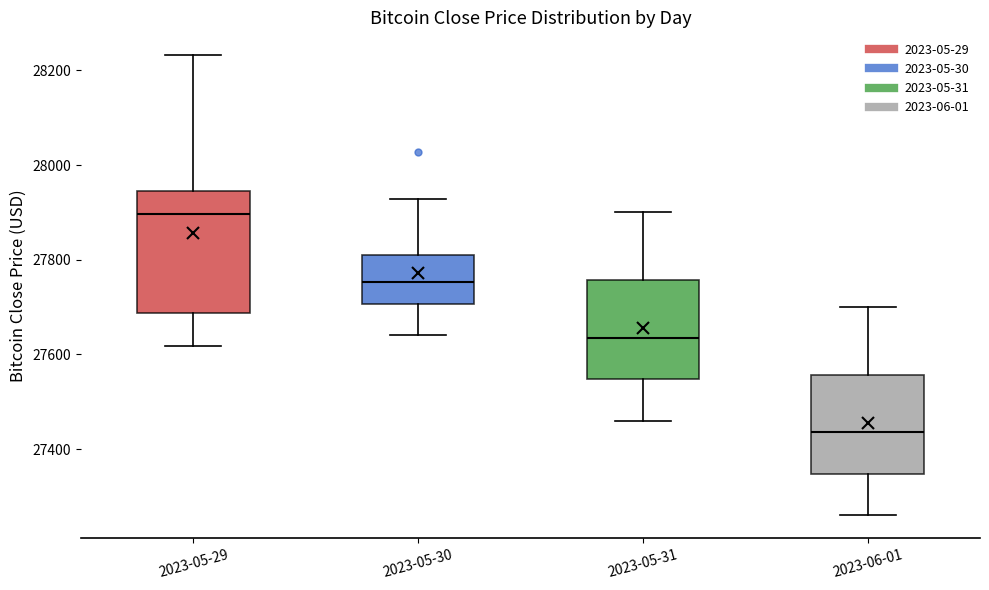

Which box is the tallest, from its lower edge to its upper edge?

2023-05-29